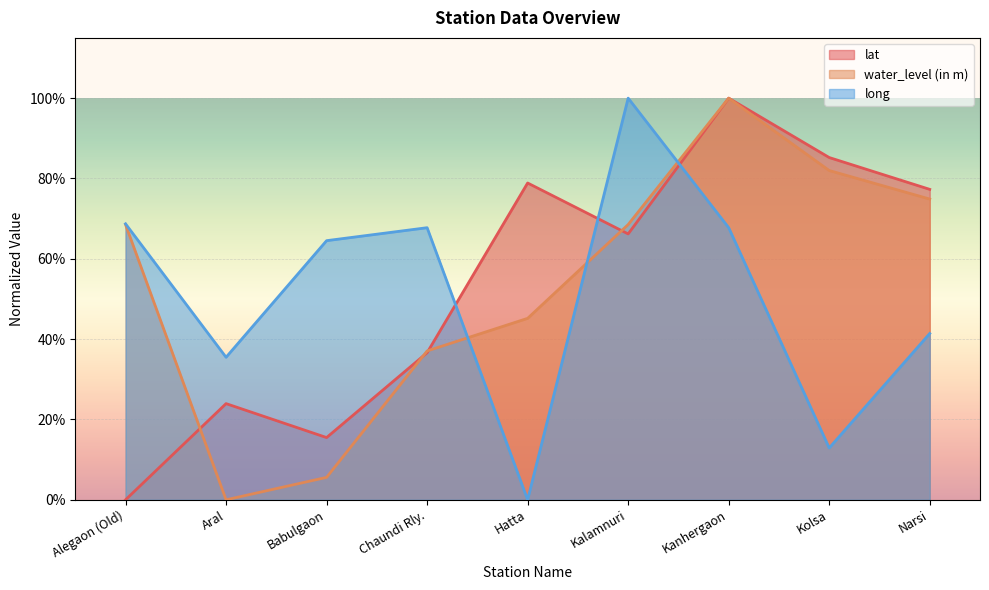

Rank the series by their maximum value, from lowest to highest.

long, lat, water_level (in m)